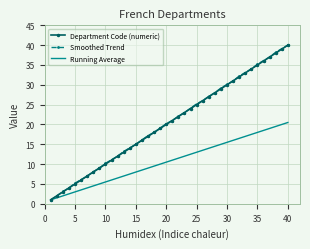

How many series are shown in this chart?

3